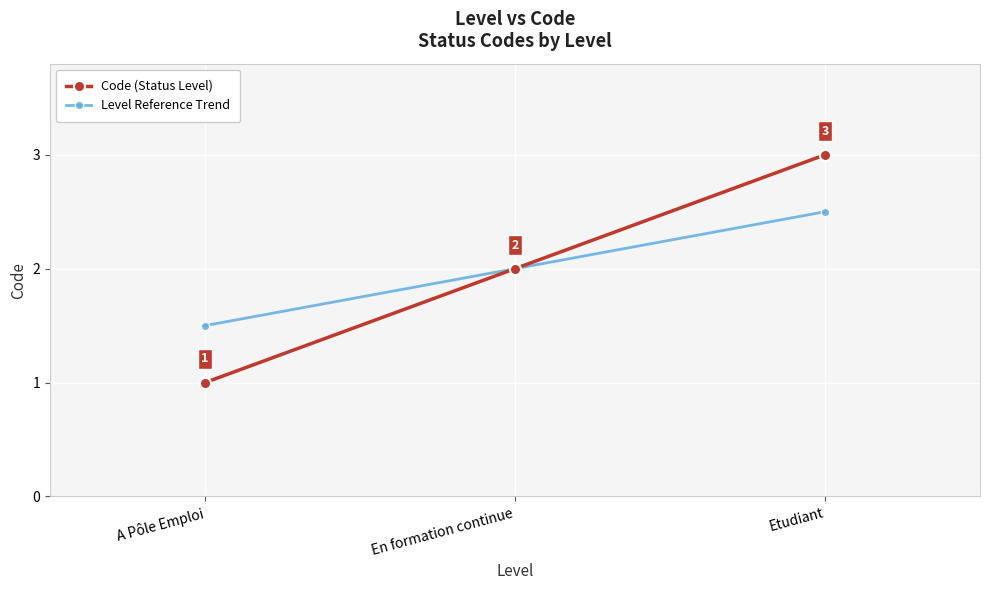

What is the minimum value for Level Reference Trend?

1.5